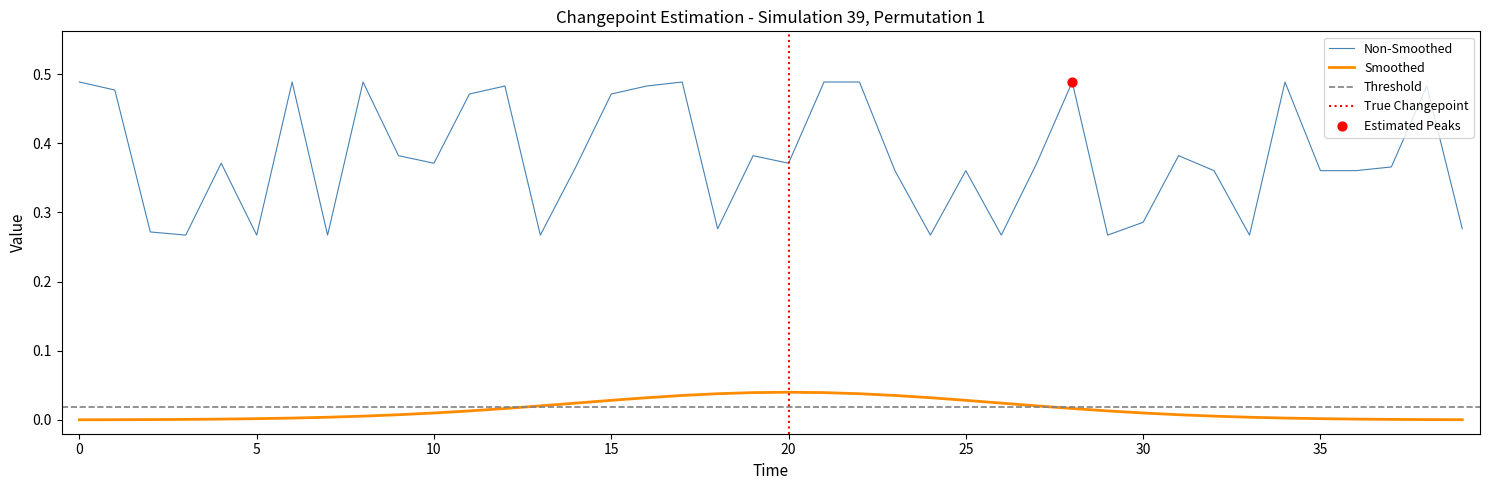

True or false: Non-Smoothed and Smoothed cross at least once.

False